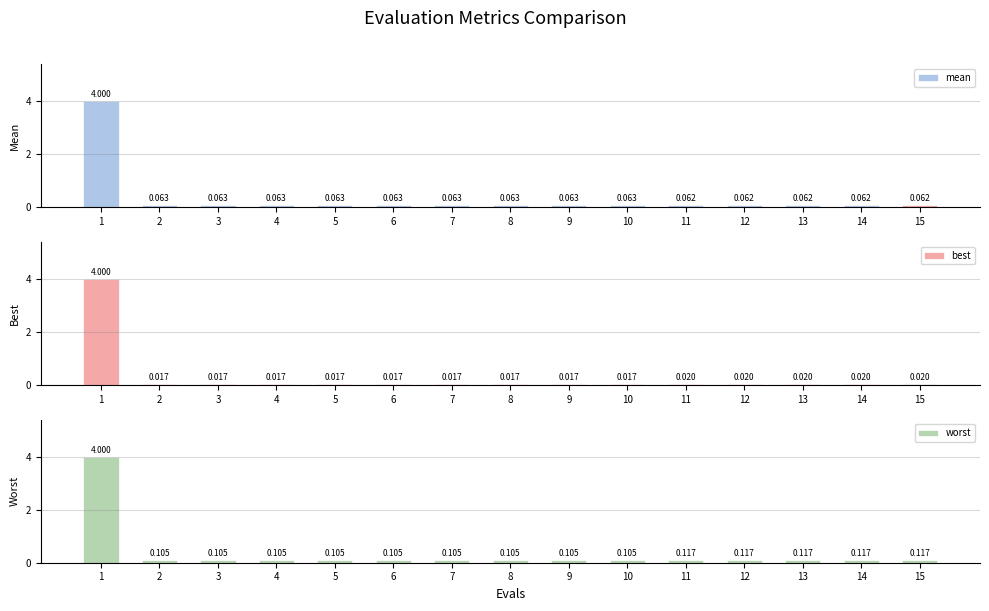

Is the value of worst at 14 greater than the value of mean at 7?

Yes